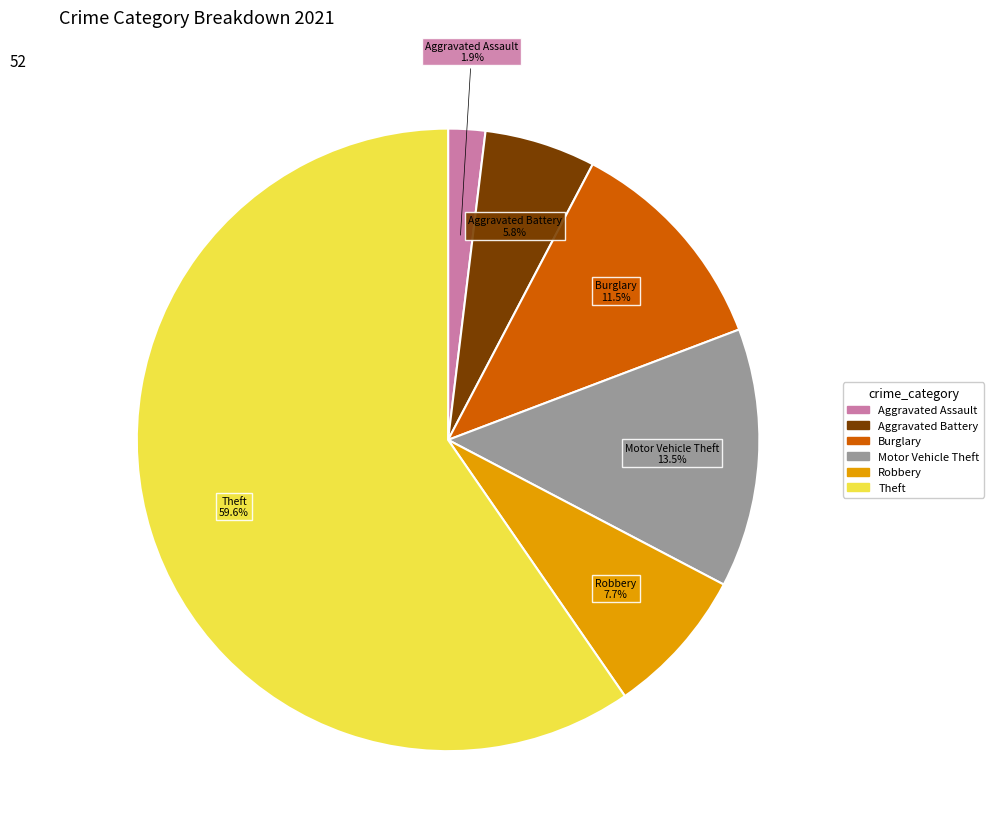

How many segments does this pie chart have?

6